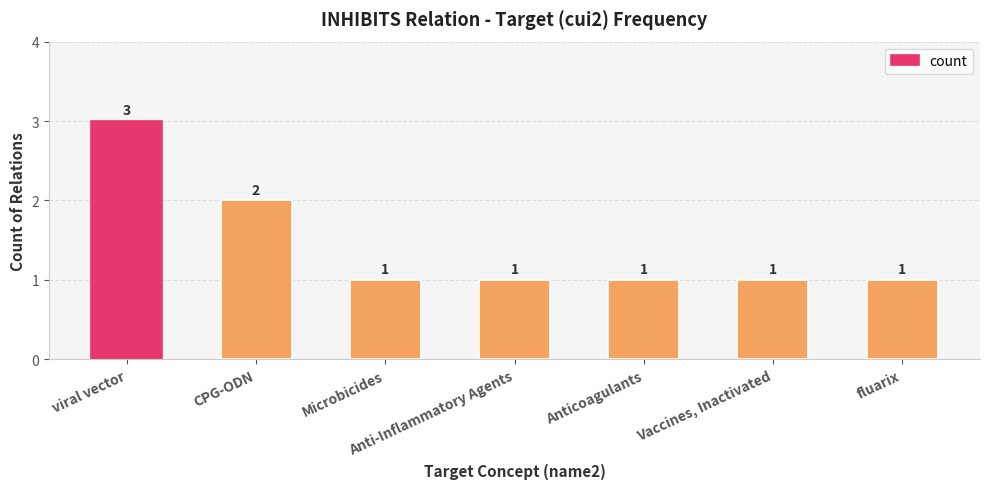

What is the average value?

1